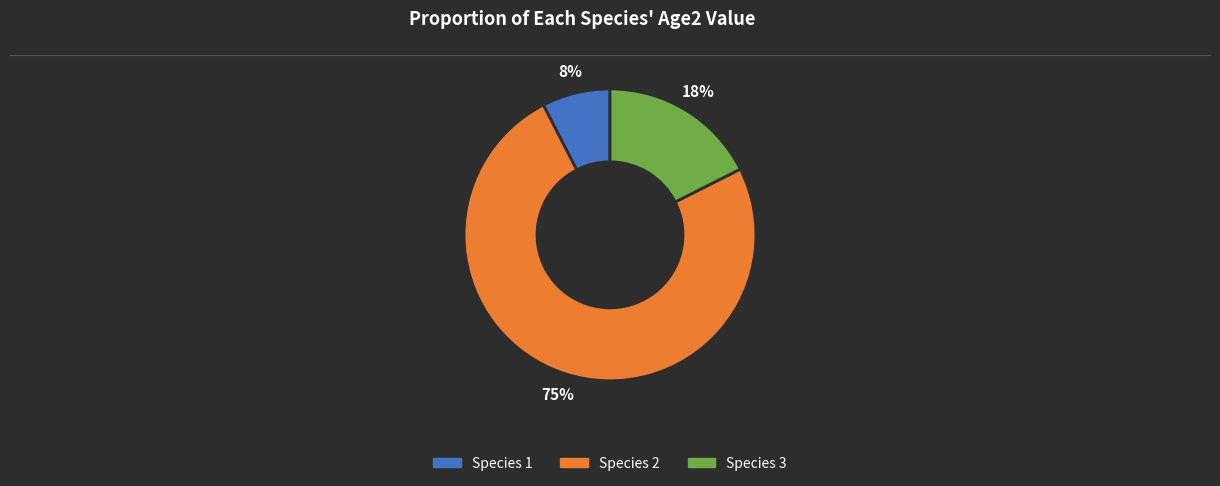

Is there a majority slice in this chart?

Yes